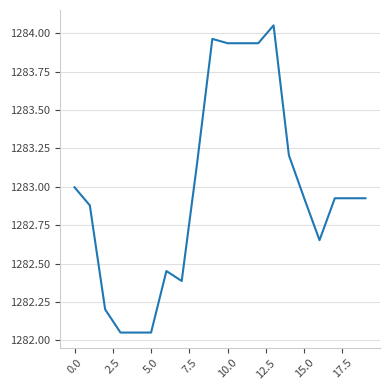

How many lines are shown in the chart?

1